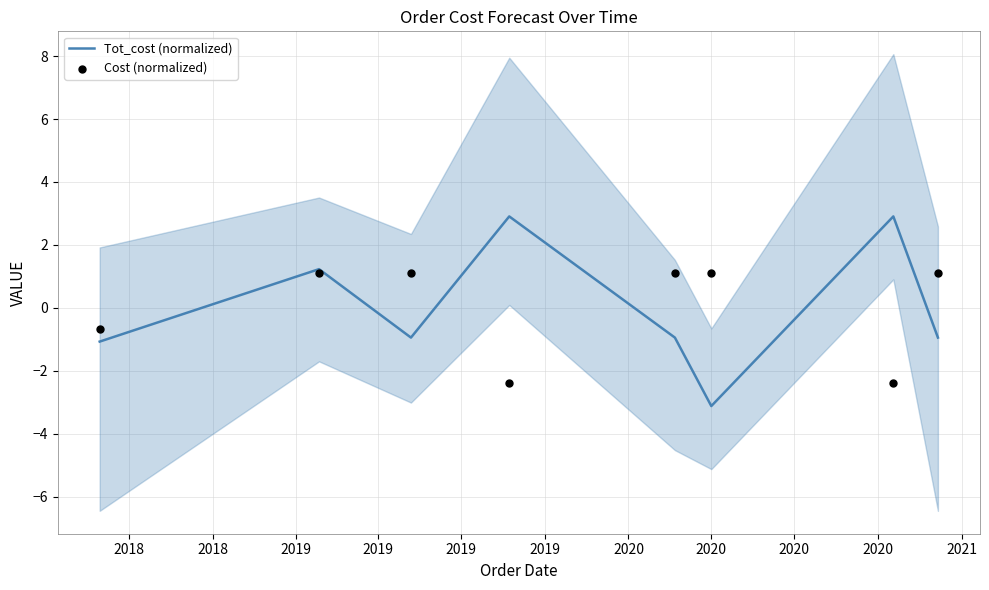

Which series has the widest spread of Y values?

Tot_cost (normalized)